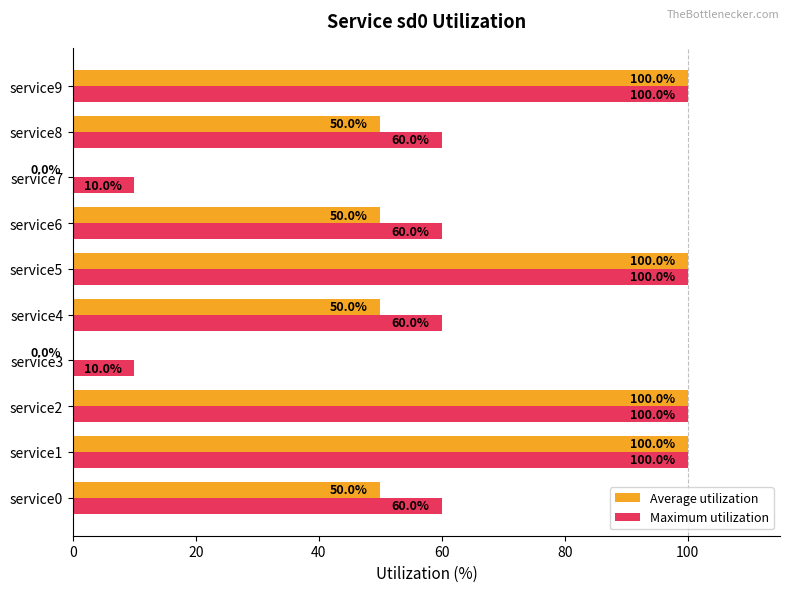

Which series has the largest total across all categories?

Maximum utilization